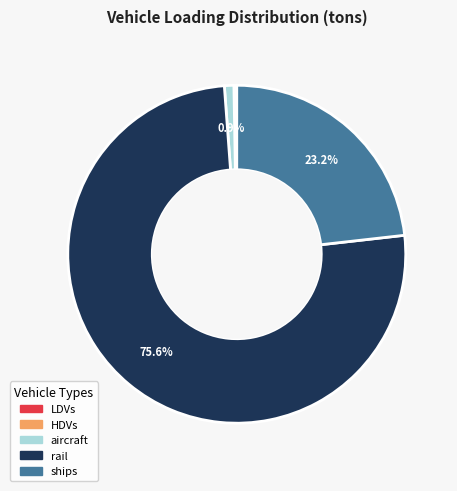

To the nearest percent, what percentage of the pie is aircraft?

1%